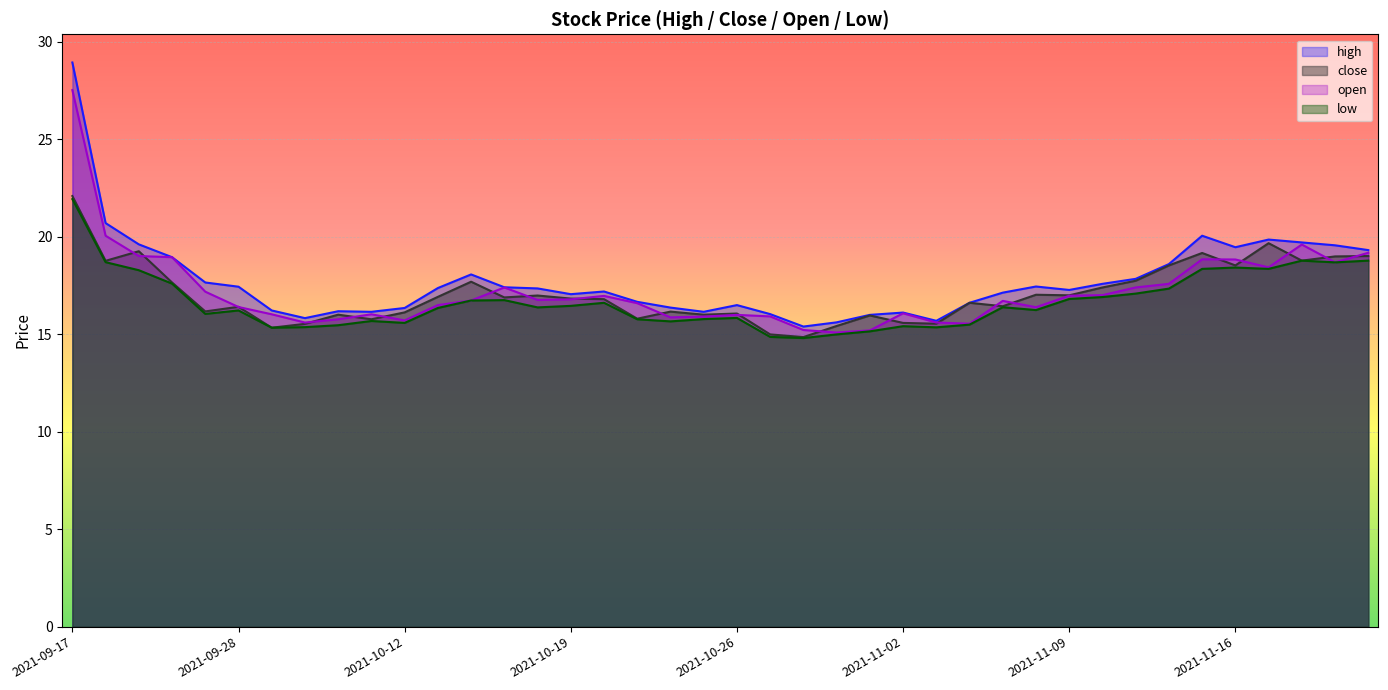

Reading right to left, extract all data points from this chart.

high: 19.3	19.6	19.7	19.8	19.5	20.0	18.6	17.8	17.6	17.3	17.4	17.1	16.6	15.7	16.1	16.0	15.6	15.4	16.0	16.5	16.1	16.4	16.7	17.2	17.0	17.3	17.4	18.1	17.4	16.3	16.1	16.2	15.8	16.2	17.4	17.6	18.9	19.6	20.7	28.9
close: 19.0	19.0	18.8	19.7	18.5	19.2	18.5	17.7	17.4	17.0	17.0	16.4	16.6	15.5	15.6	16.0	15.4	14.8	15.0	16.1	16.0	16.2	15.8	16.8	16.8	17.0	16.9	17.7	16.9	16.1	15.8	16.0	15.5	15.3	16.4	16.2	17.6	19.3	18.8	22.1
open: 19.2	18.7	19.6	18.4	18.8	18.8	17.6	17.4	17.0	17.0	16.4	16.7	15.5	15.6	16.1	15.2	15.1	15.2	15.9	16.0	15.9	15.9	16.6	17.0	16.8	16.8	17.4	16.7	16.5	15.7	16.0	15.8	15.6	16.0	16.4	17.2	18.9	19.0	20.0	27.5
low: 18.8	18.7	18.8	18.3	18.4	18.3	17.3	17.1	16.9	16.8	16.2	16.4	15.5	15.3	15.4	15.1	15.0	14.8	14.9	15.8	15.8	15.7	15.8	16.6	16.4	16.4	16.7	16.7	16.3	15.6	15.7	15.5	15.4	15.3	16.2	16.0	17.6	18.3	18.7	21.9